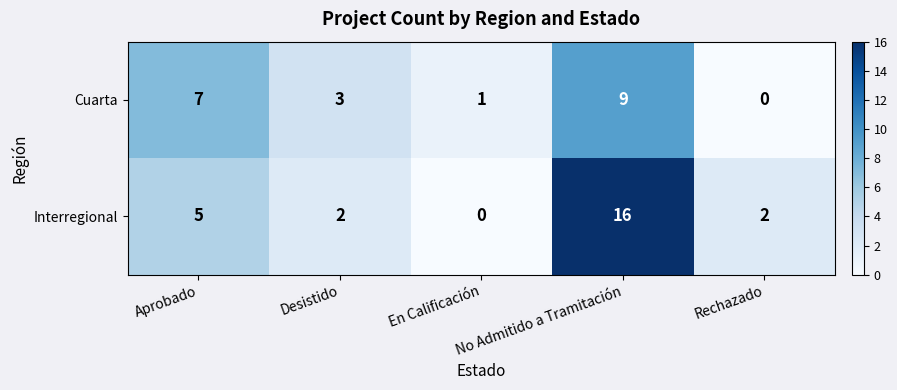

At which category does the chart reach its peak across all series?

No Admitido a Tramitación